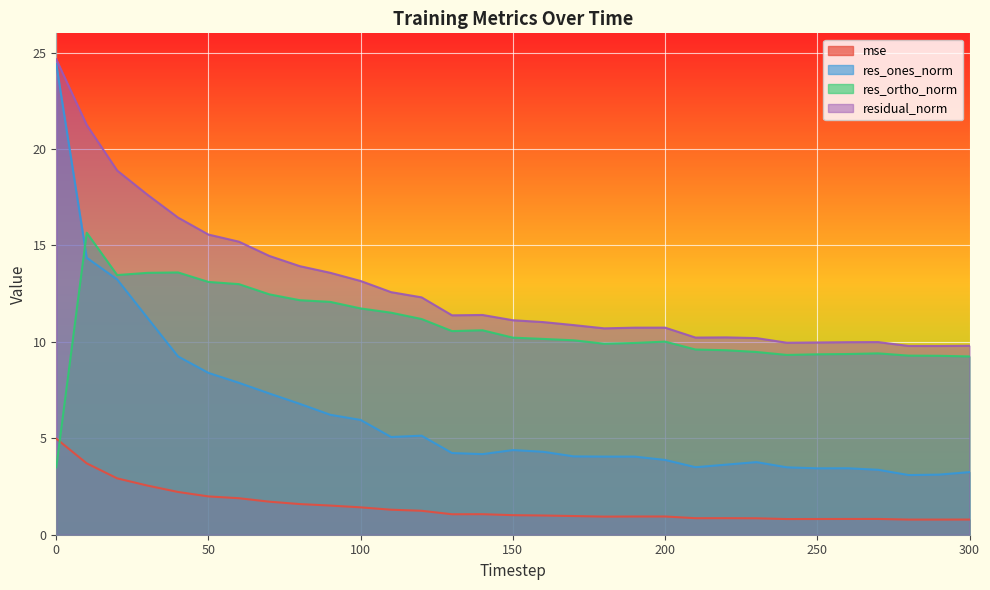

At which label is mse closest to 2?

50